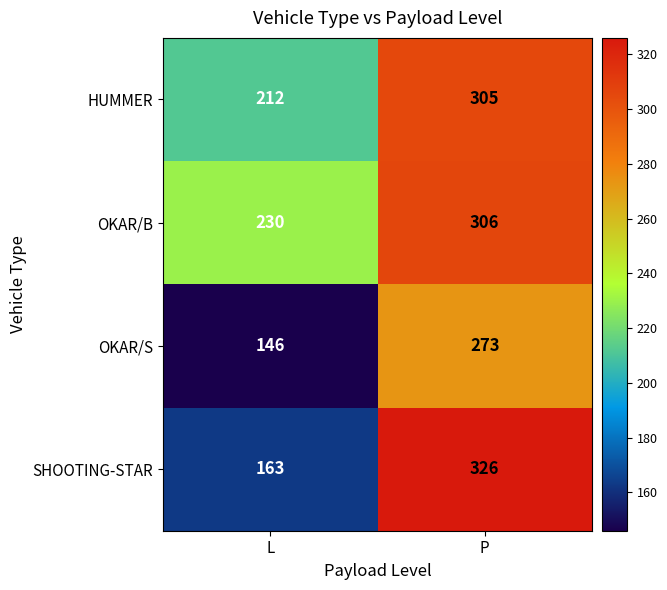

What is the difference between the SHOOTING-STAR values at P and L?

163